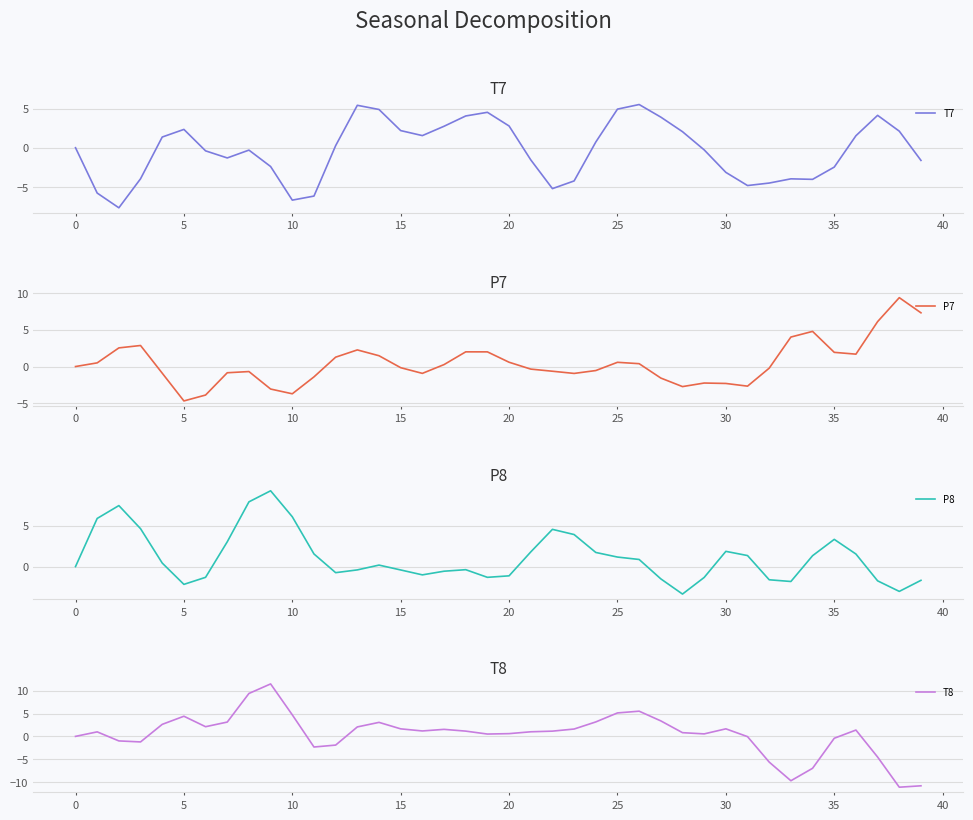

What are all the series names shown in the legend?

T7, P7, P8, T8